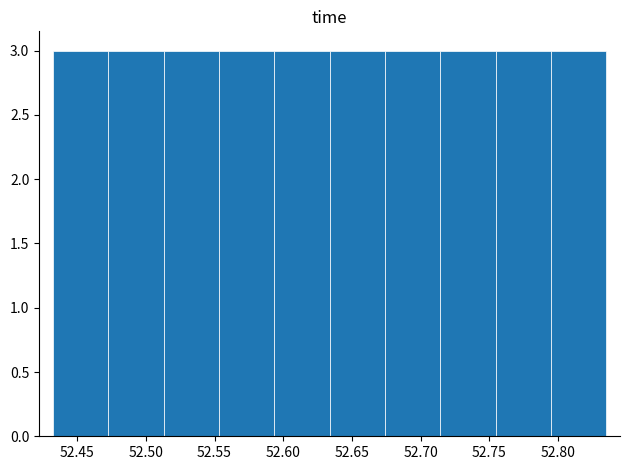

Reading left to right, transcribe this chart: for each bar, give the range it covers on the x-axis and its height. Neither the bar edges nor the heights are printed on the chart, so give them approximately, as read against the axes.

52.430 to 52.475: 3
52.475 to 52.515: 3
52.515 to 52.555: 3
52.555 to 52.595: 3
52.595 to 52.635: 3
52.635 to 52.675: 3
52.675 to 52.715: 3
52.715 to 52.755: 3
52.755 to 52.795: 3
52.795 to 52.835: 3